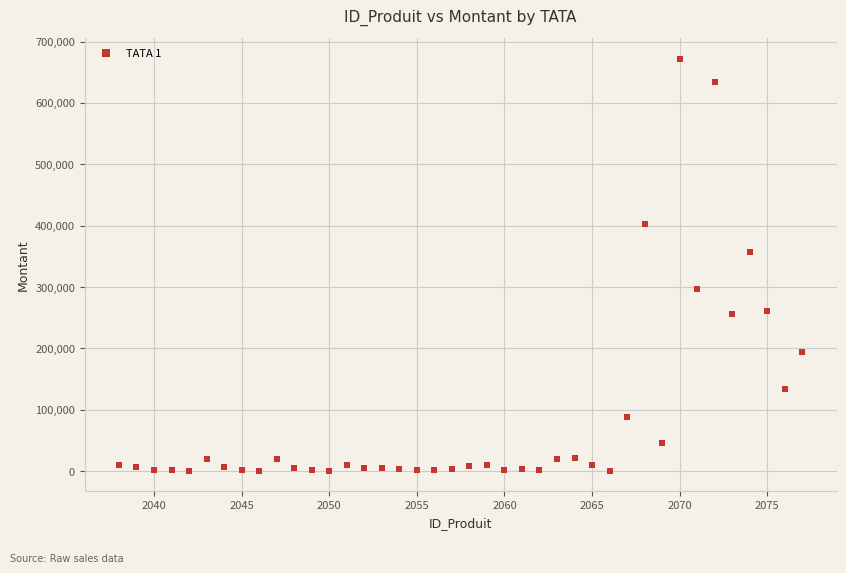

What is the range of Y values (max minus min)?

671350.0